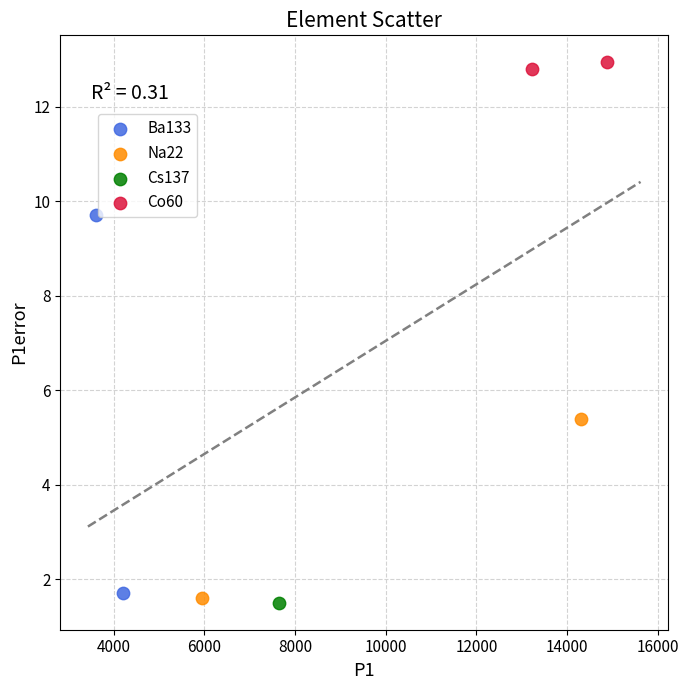

What are all the series names shown in the legend?

Ba133, Na22, Cs137, Co60